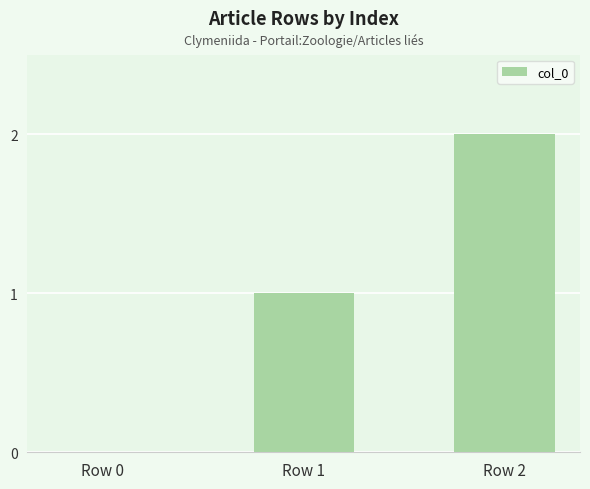

Does the chart contain stacked bars?

No